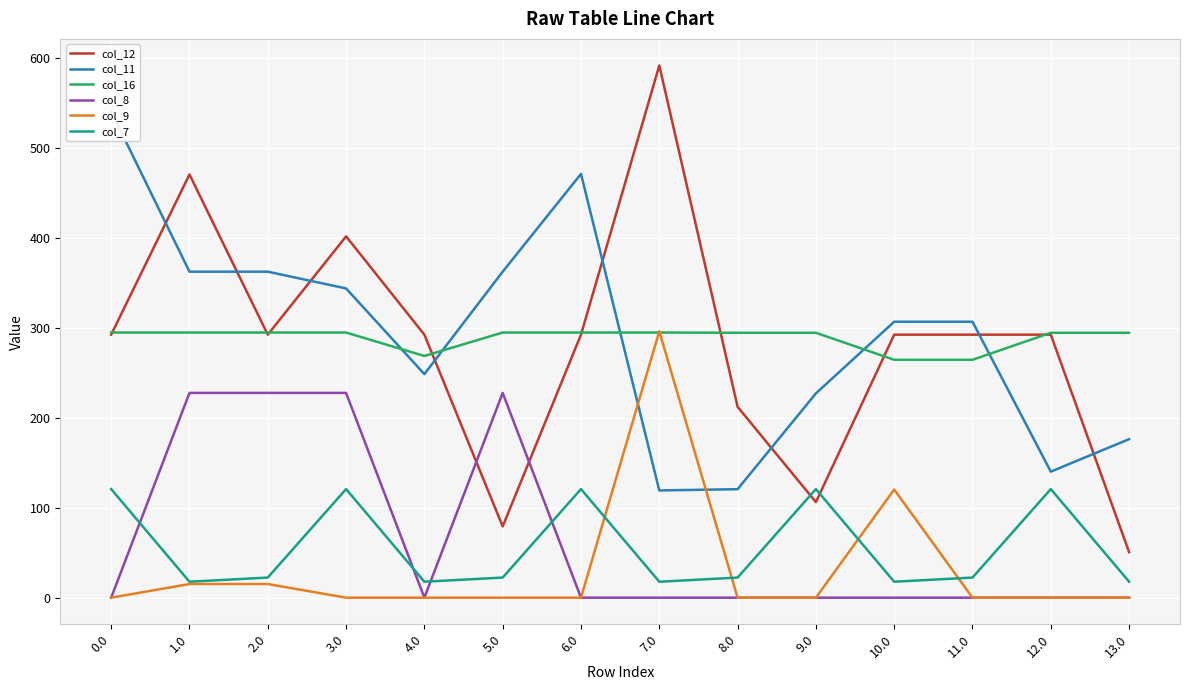

What is the difference between the maximum and minimum values in the col_7 series?

102.9